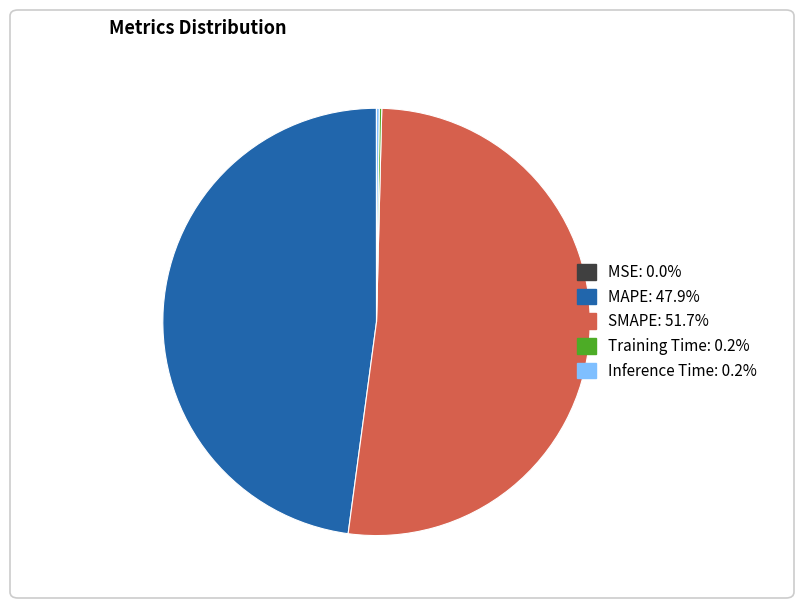

Is there any slice that represents more than half of the pie?

Yes